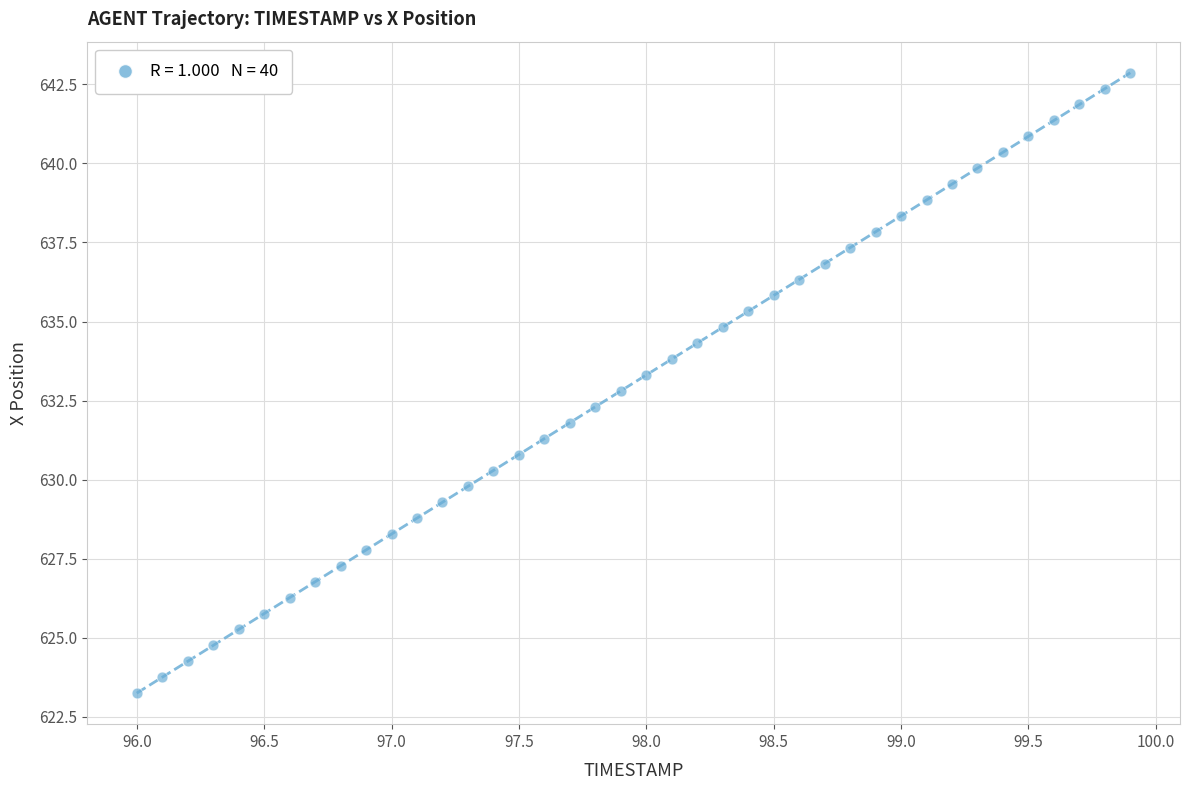

What is the range of Y values (max minus min)?

19.6